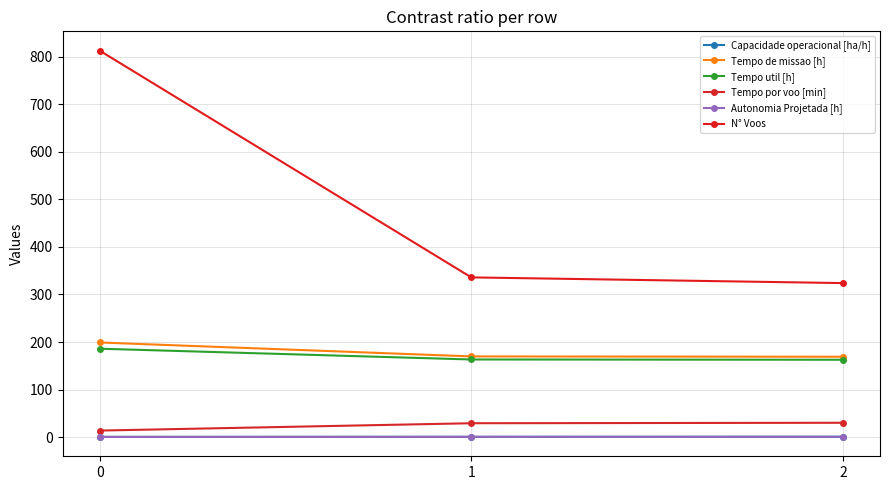

What are all the series names shown in the legend?

Capacidade operacional [ha/h], Tempo de missao [h], Tempo util [h], Tempo por voo [min], Autonomia Projetada [h], N° Voos